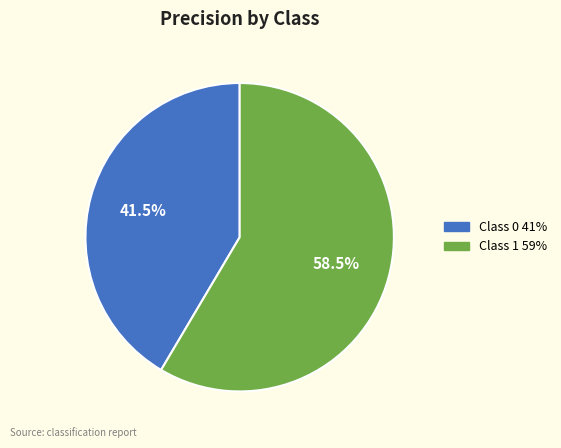

Is there a majority slice in this chart?

Yes